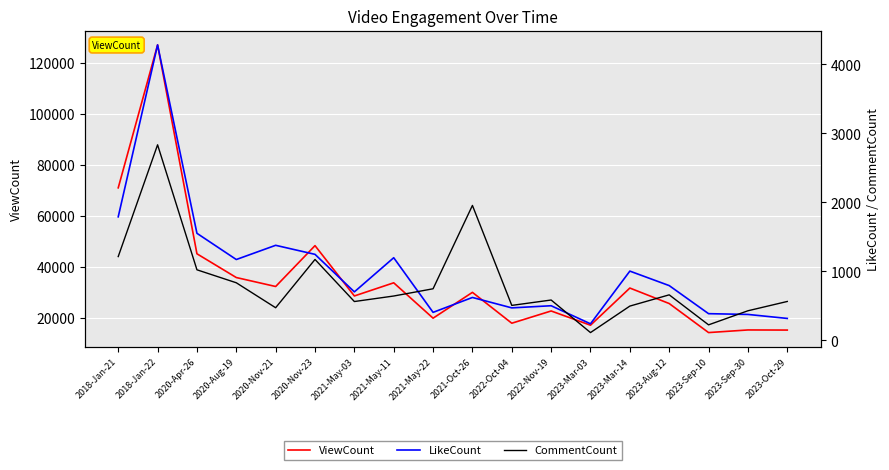

Where do CommentCount and LikeCount first cross each other?

2021-May-11 and 2021-May-22